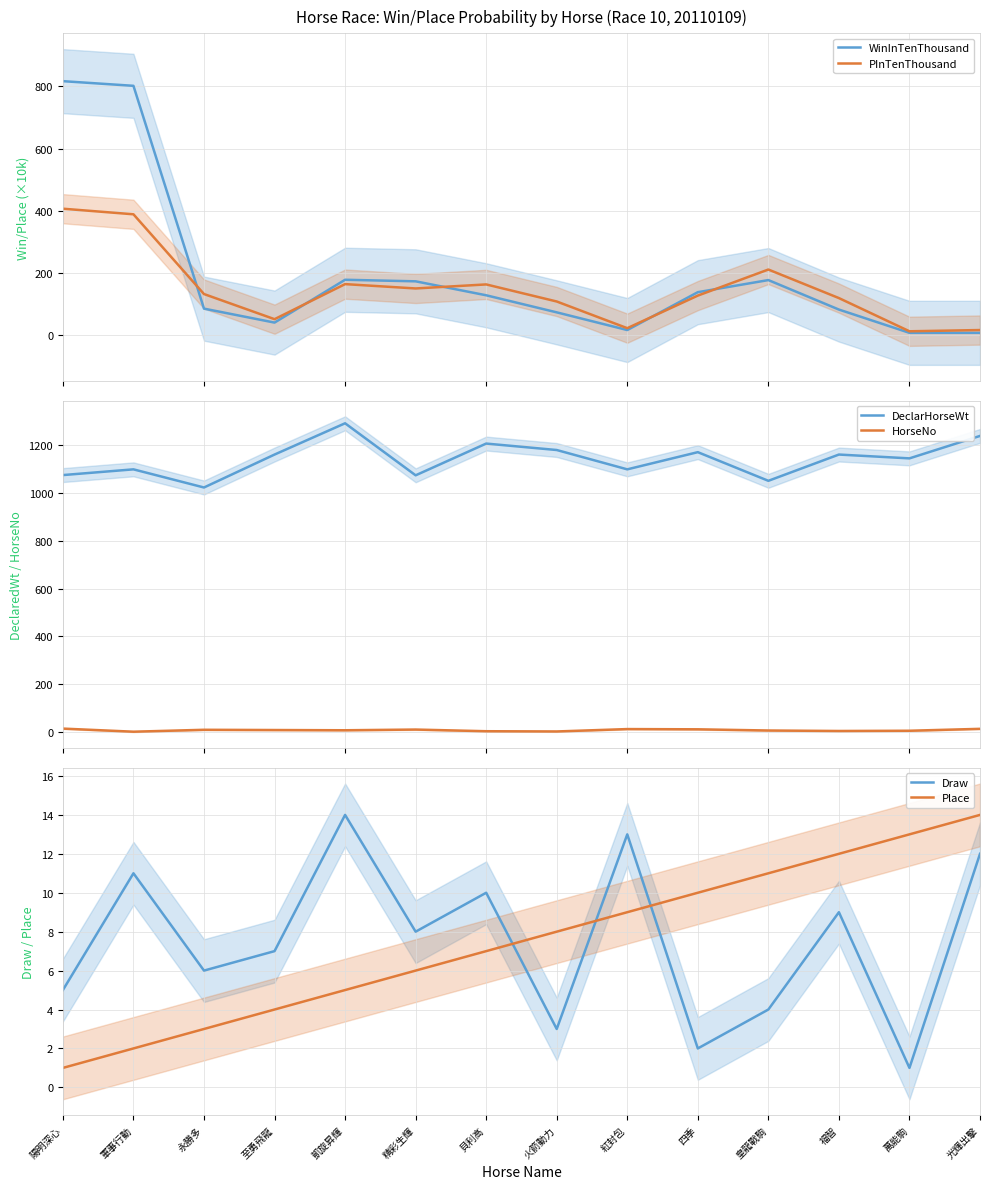

Where does the DeclarHorseWt series first go above 1162?

凱旋昇輝